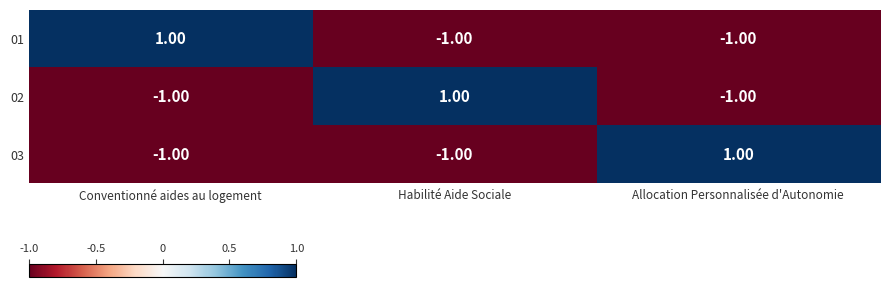

Which category has the highest value in the 01 series?

Conventionné aides au logement